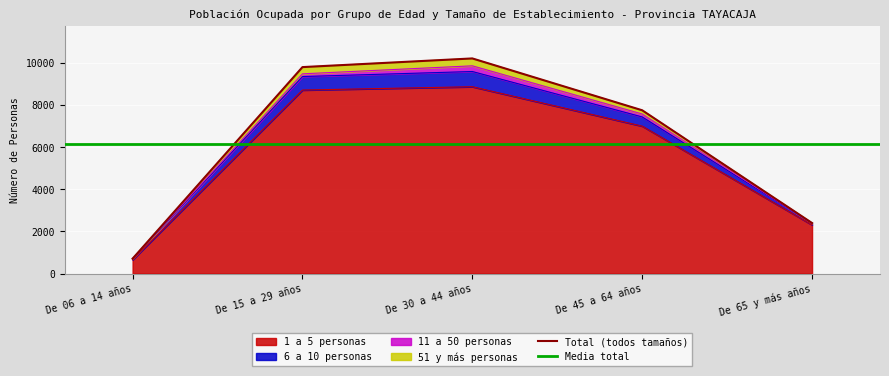

What is the average value of the 1 a 5 personas series?

5502